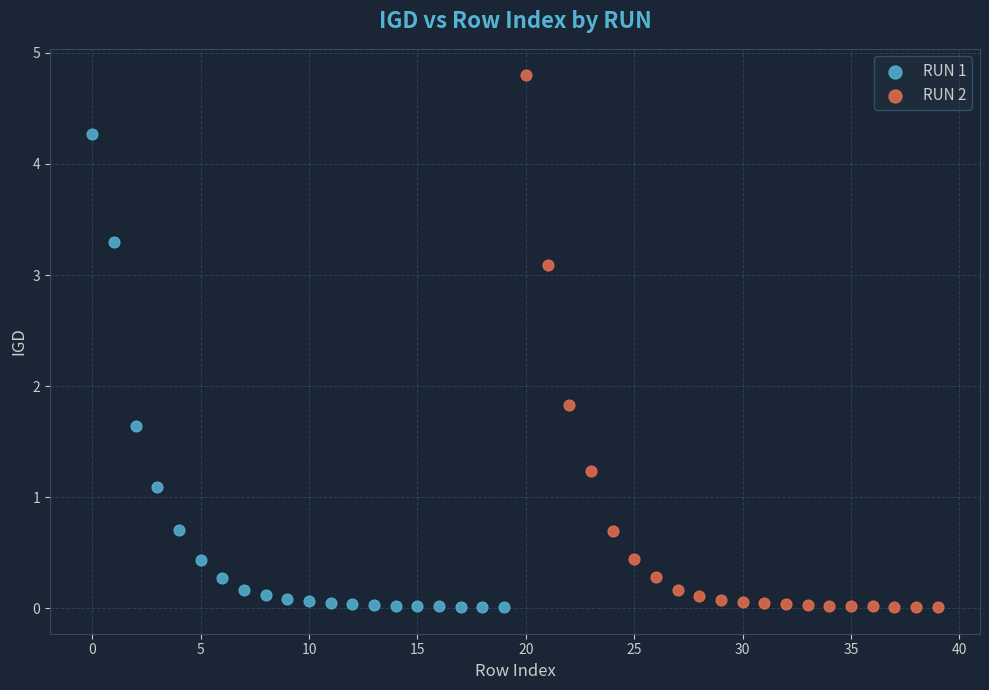

Which series has the widest spread of Y values?

RUN 2